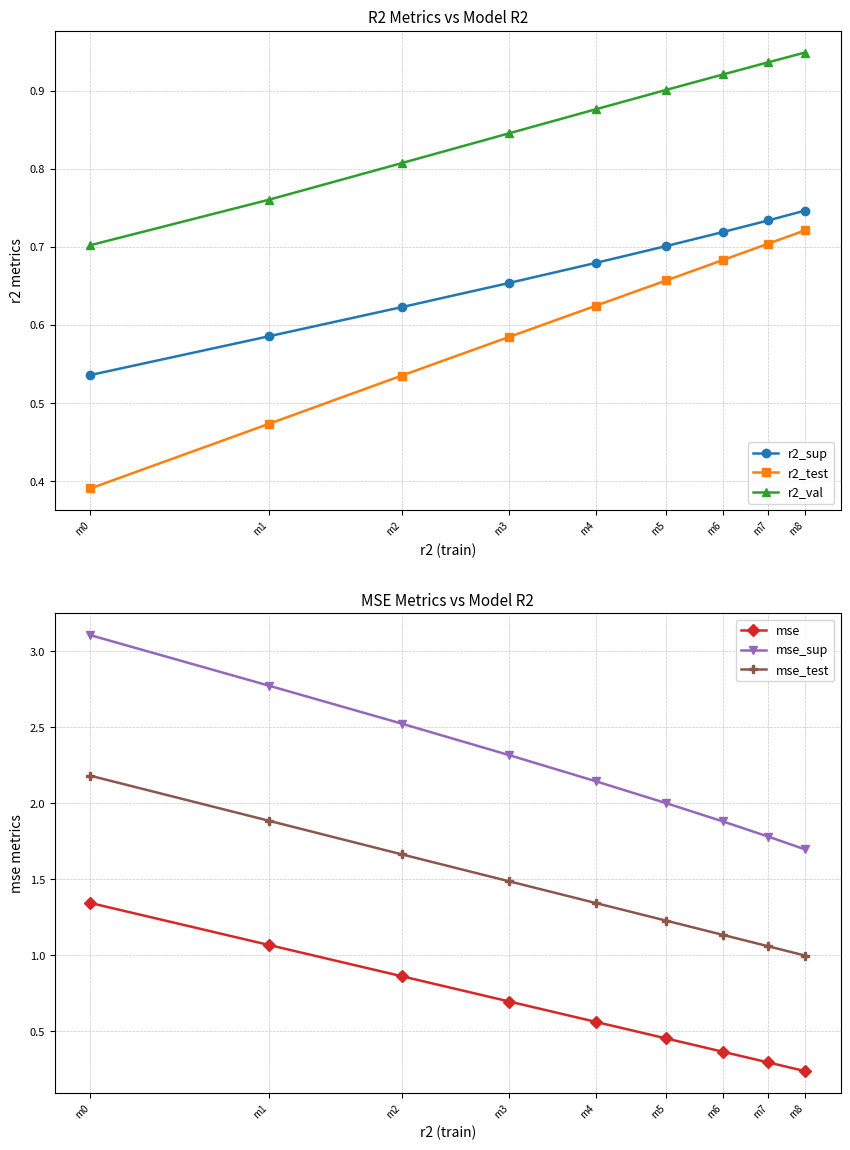

What is the difference between the highest and lowest values at m2?

2.0